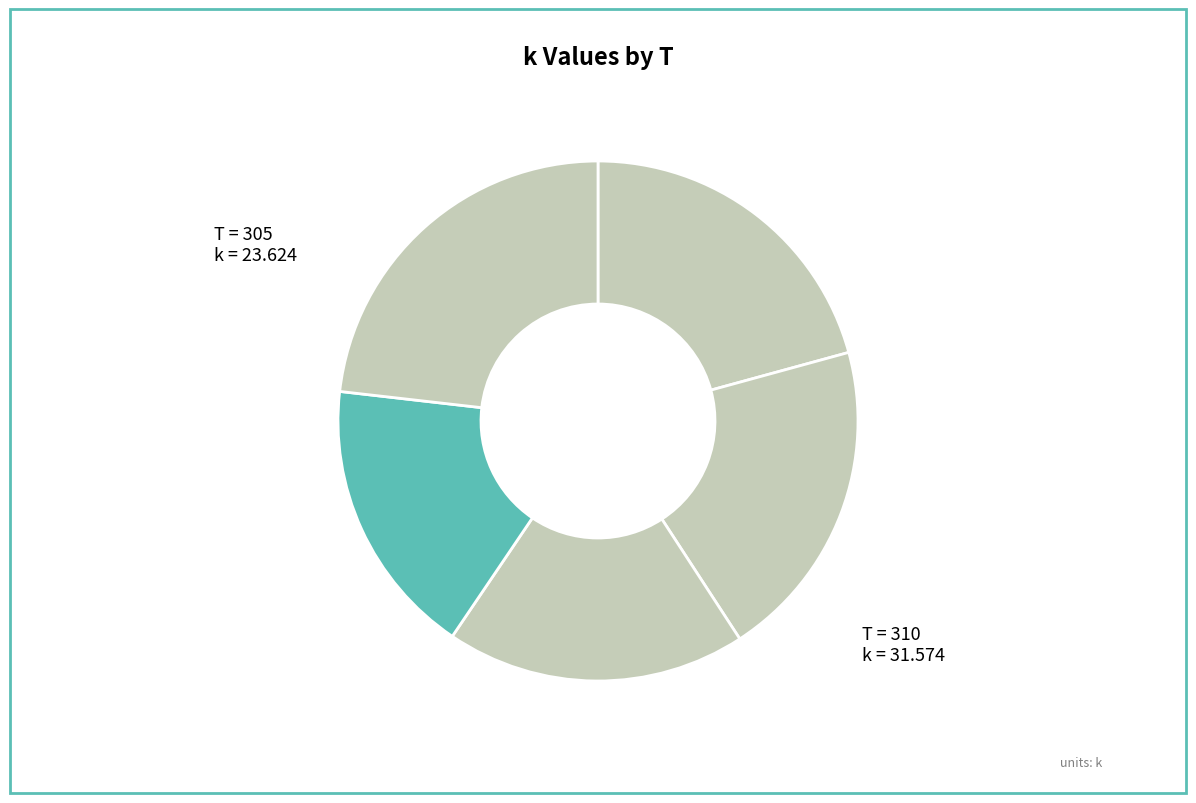

Count the number of slices in the pie.

5